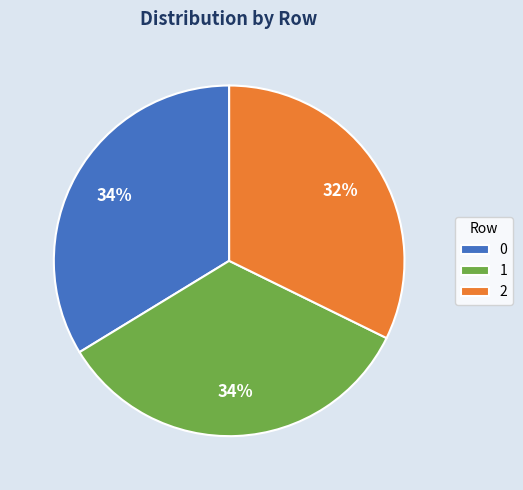

To the nearest percent, what is the difference between the largest and smallest slice percentages?

2%